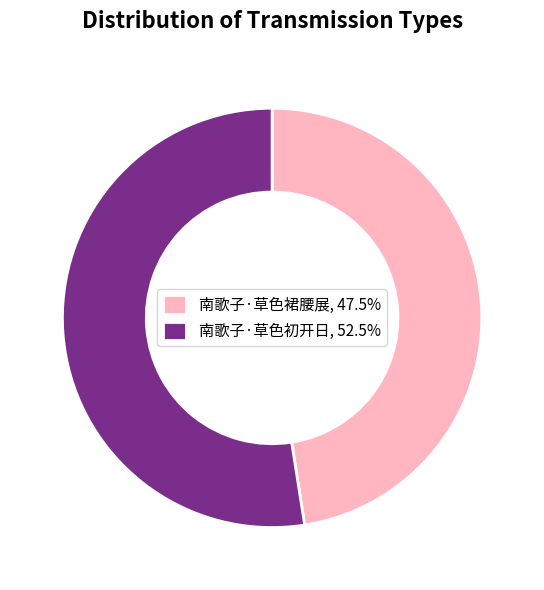

What is the largest slice in the pie chart?

南歌子·草色初开日